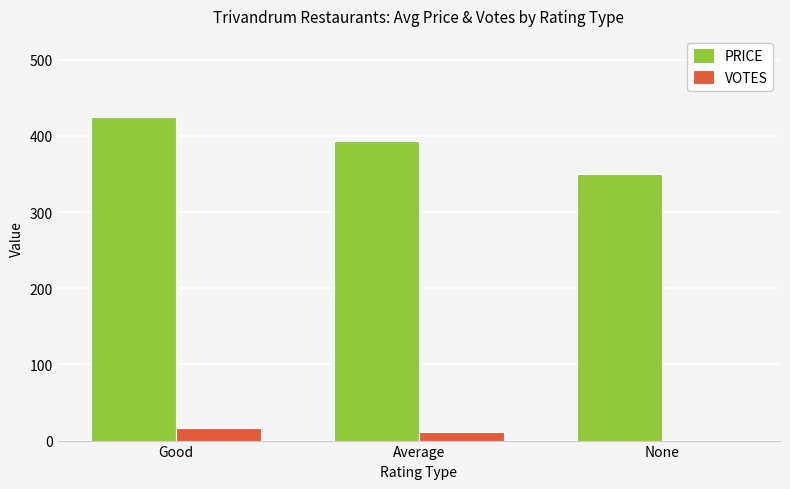

What is the average value of the VOTES series?

9.4